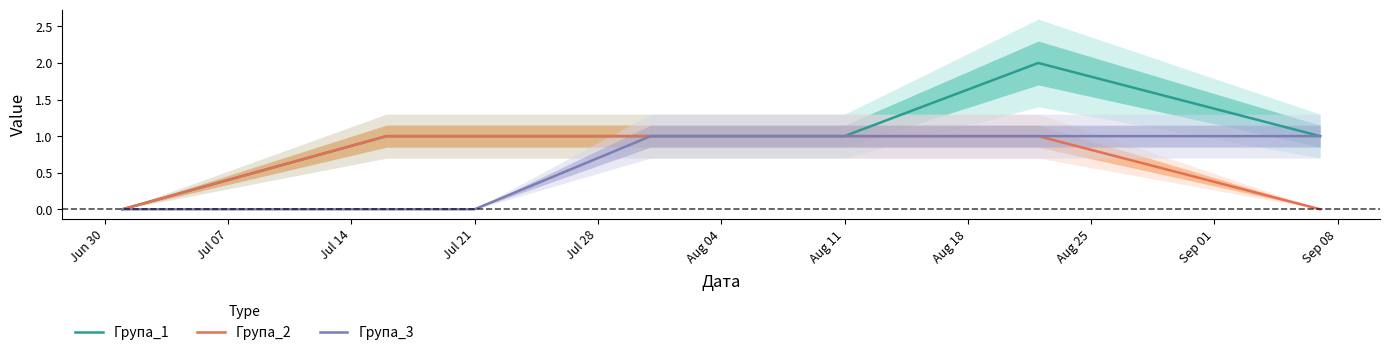

True or false: Група_3 and Група_1 cross at least once.

False